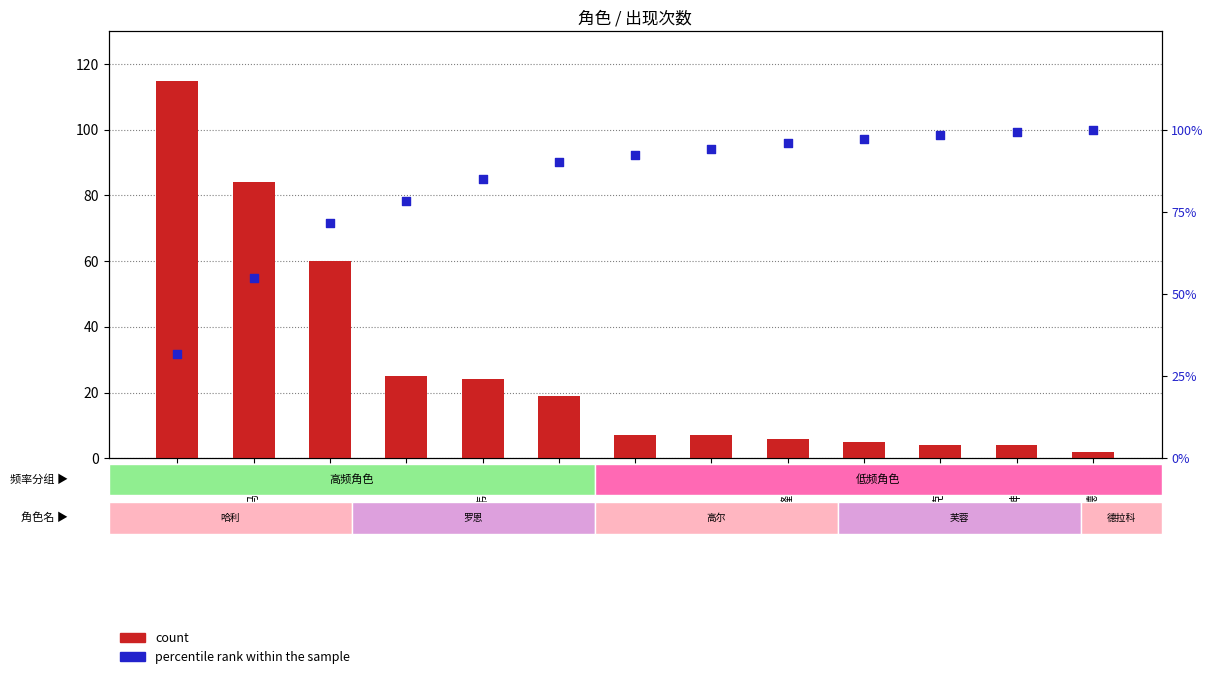

What are all the series names shown in the legend?

count, percentile rank within the sample